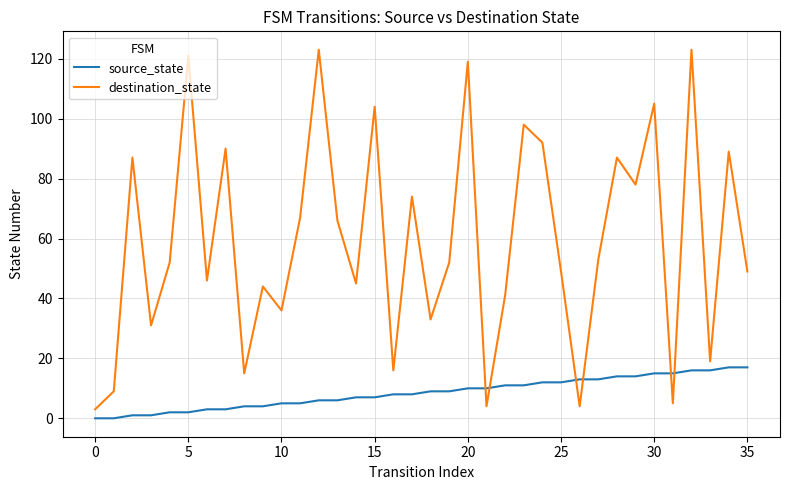

True or false: destination_state and source_state intersect in this chart.

True